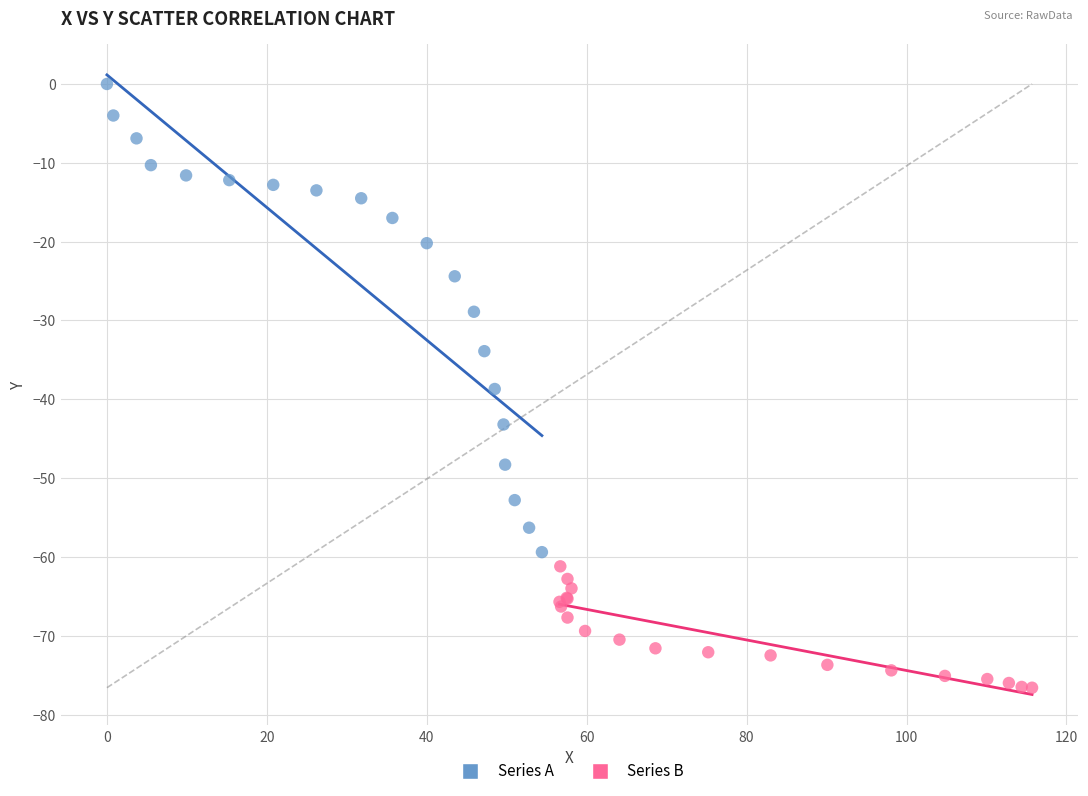

Which series reaches the minimum Y coordinate?

Series B